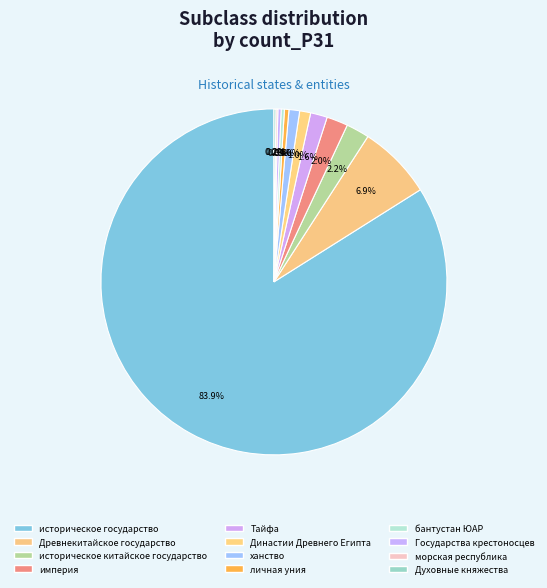

What is the ratio of the value at Духовные княжества to the value at империя?

0.1